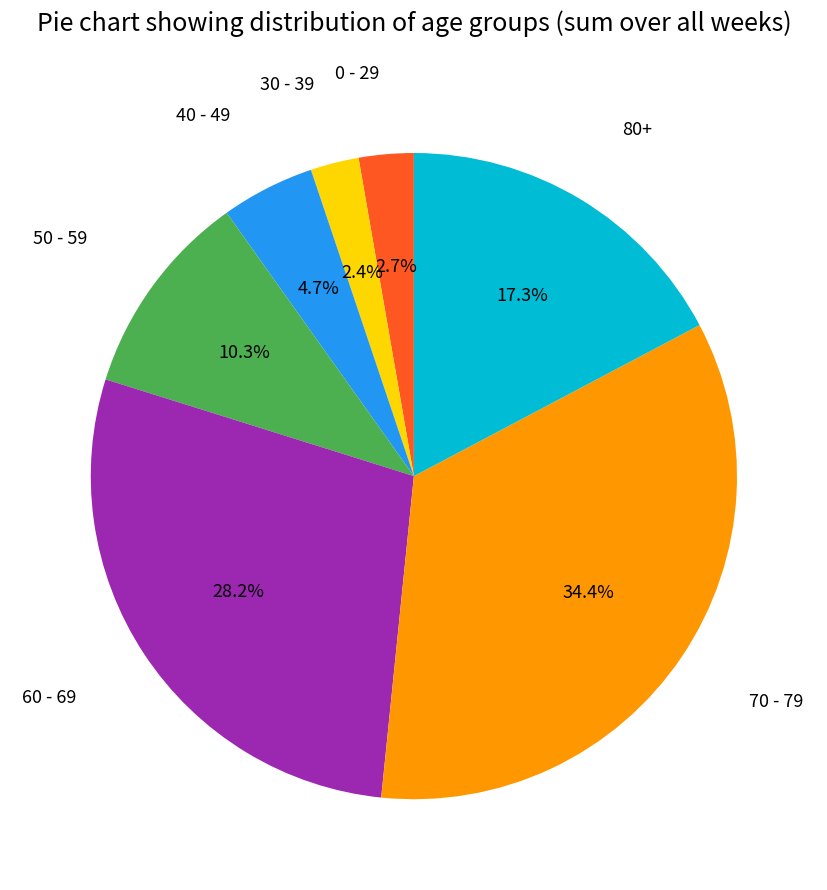

Between 40 - 49 and 30 - 39, which is larger?

40 - 49